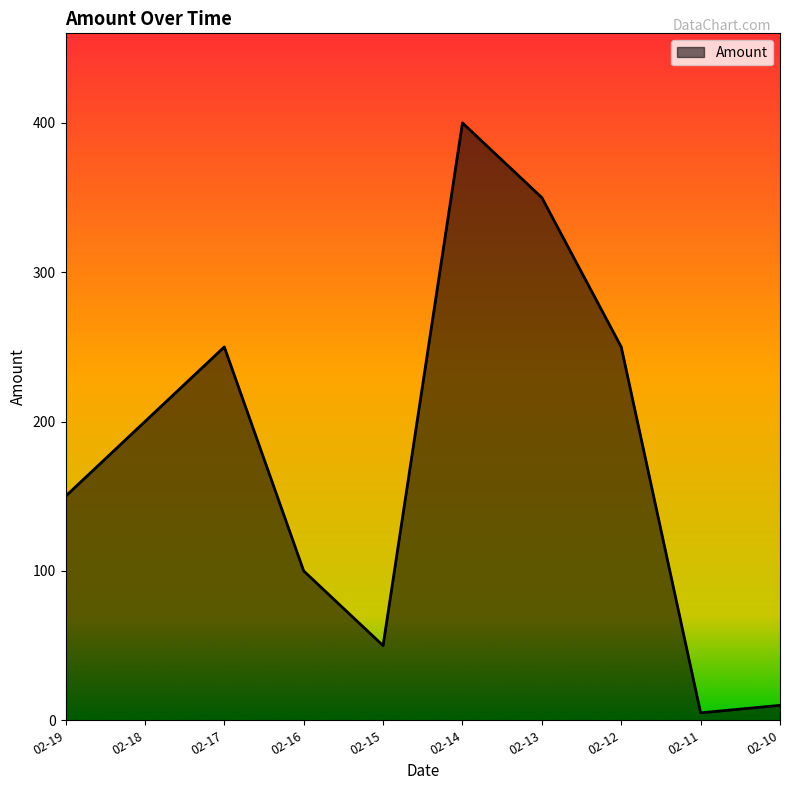

Is it true that the value at 02-14 is 92?

False